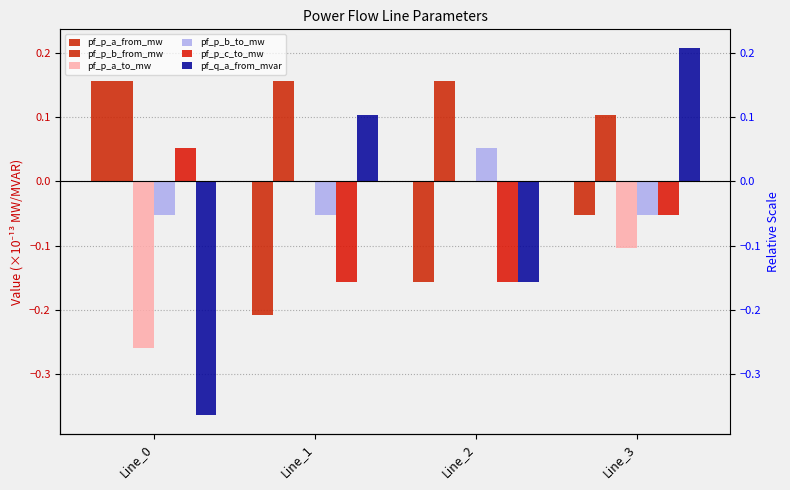

What is the sum of the pf_q_a_from_mvar values at Line_3 and Line_0?

-0.2